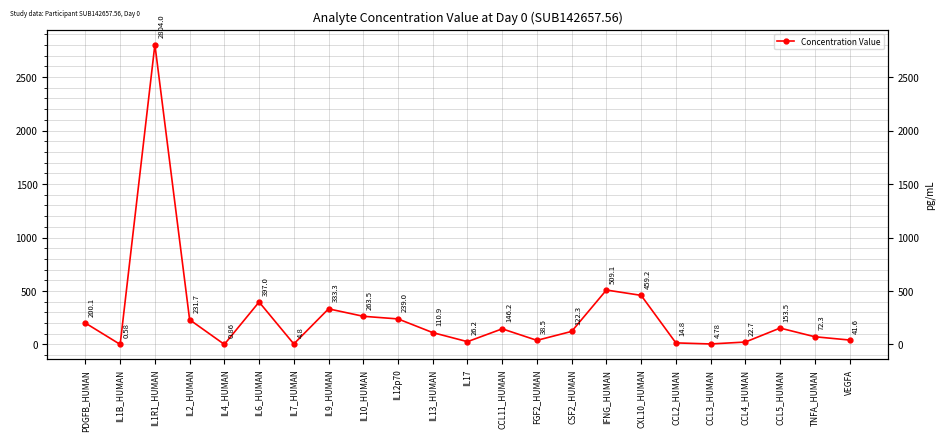

The value at CCL3_HUMAN is 1.6. True or false?

False